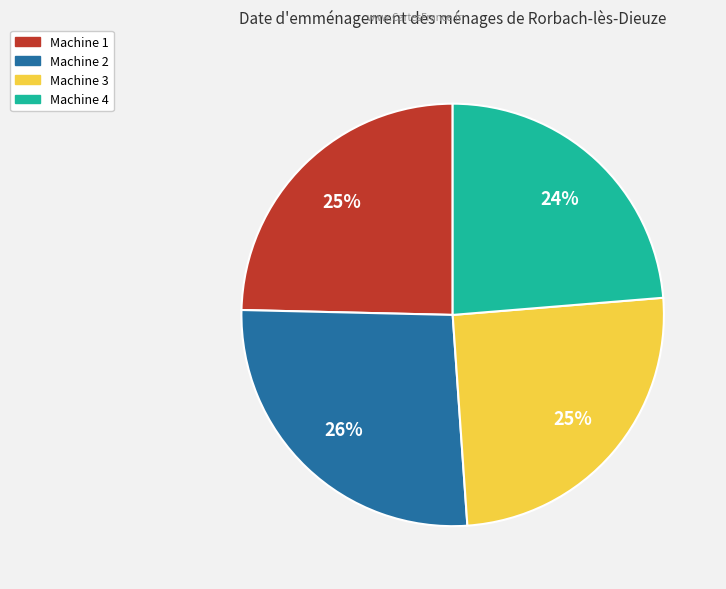

To the nearest percent, what is the combined percentage of Machine 1 and Machine 3?

50%